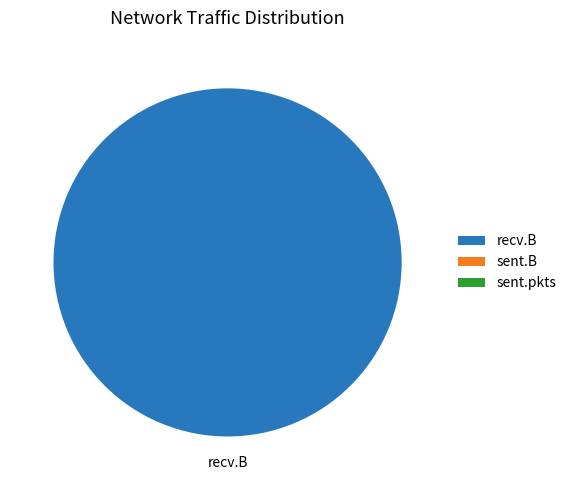

Is recv.B the majority of the pie?

Yes